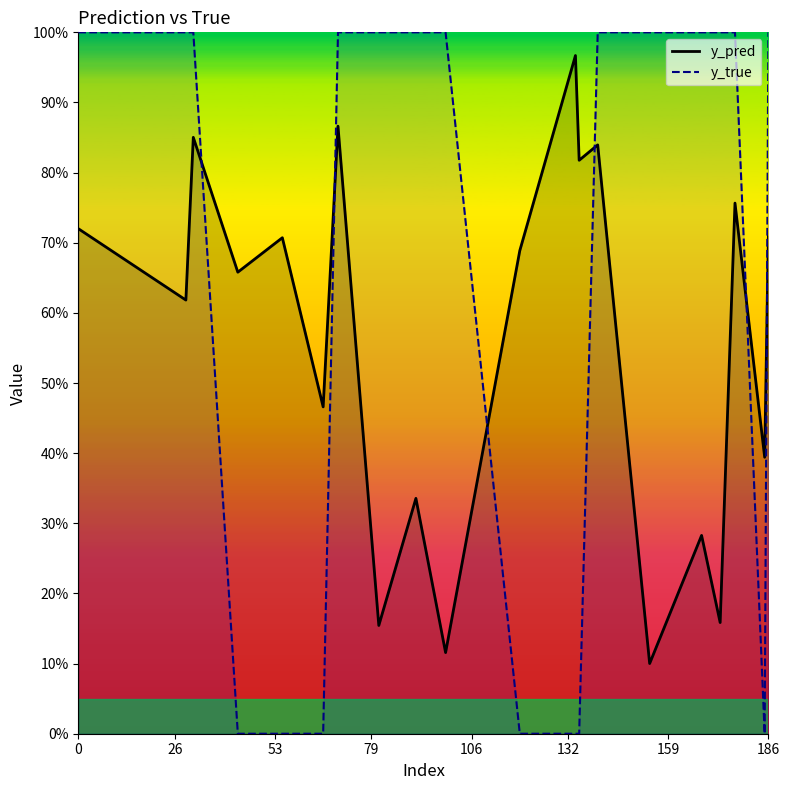

What are all the series names shown in the legend?

y_pred, y_true